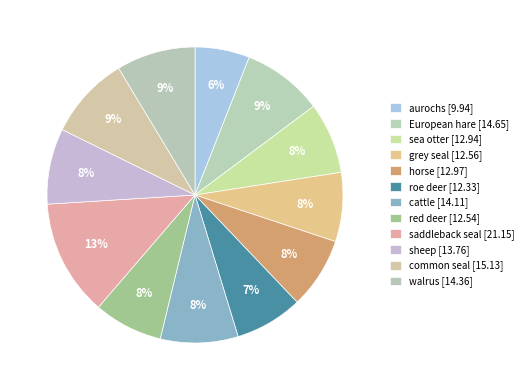

How many segments does this pie chart have?

12